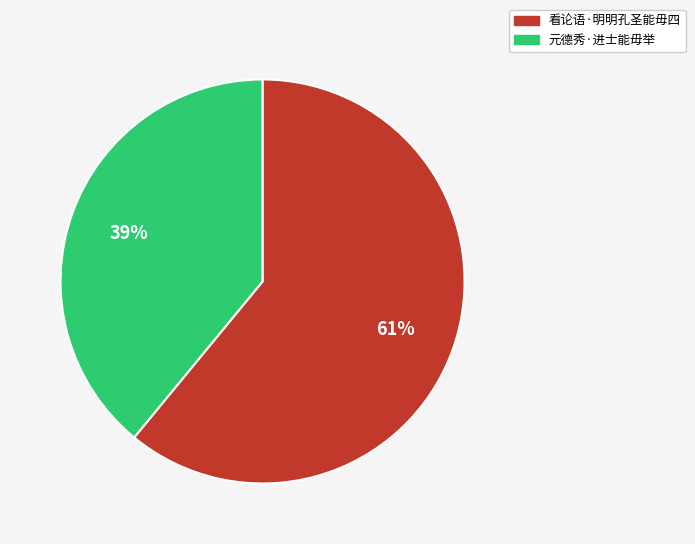

Is it true that 元德秀·进士能毋举 is 39% of the pie?

True